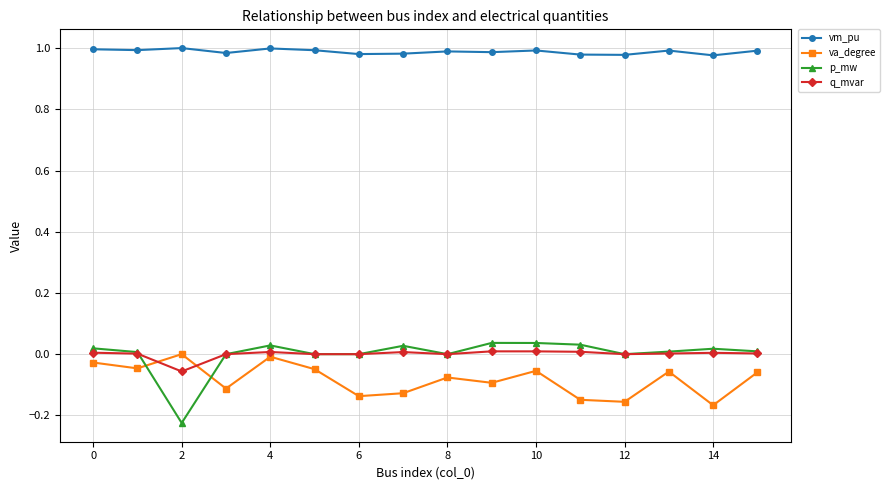

Which series has the largest range (max minus min)?

p_mw